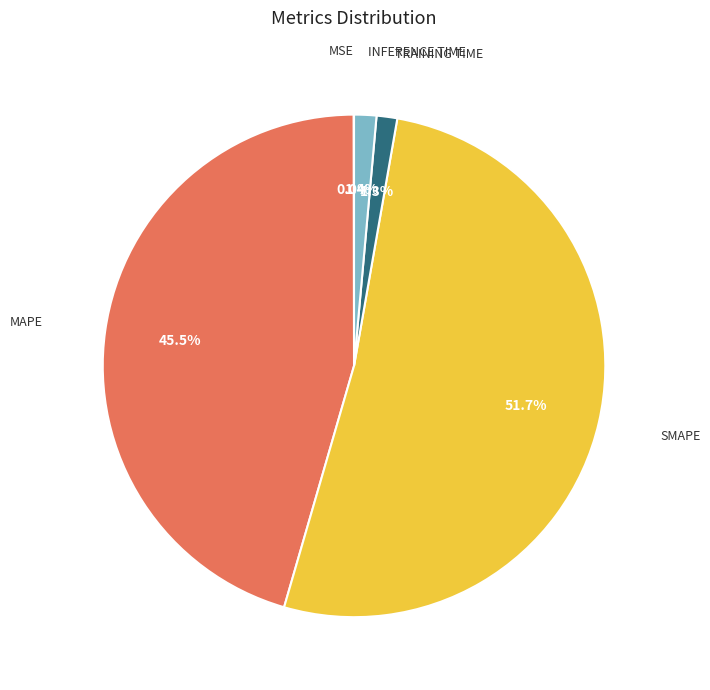

Is there any slice that represents more than half of the pie?

Yes